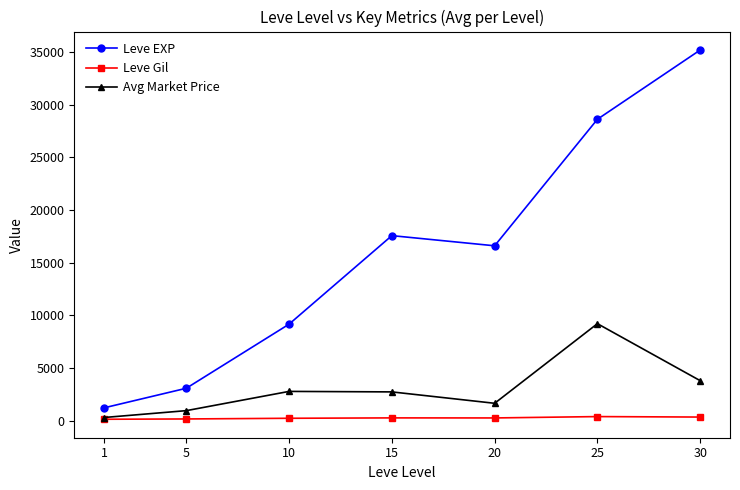

What are all the series names shown in the legend?

Leve EXP, Leve Gil, Avg Market Price